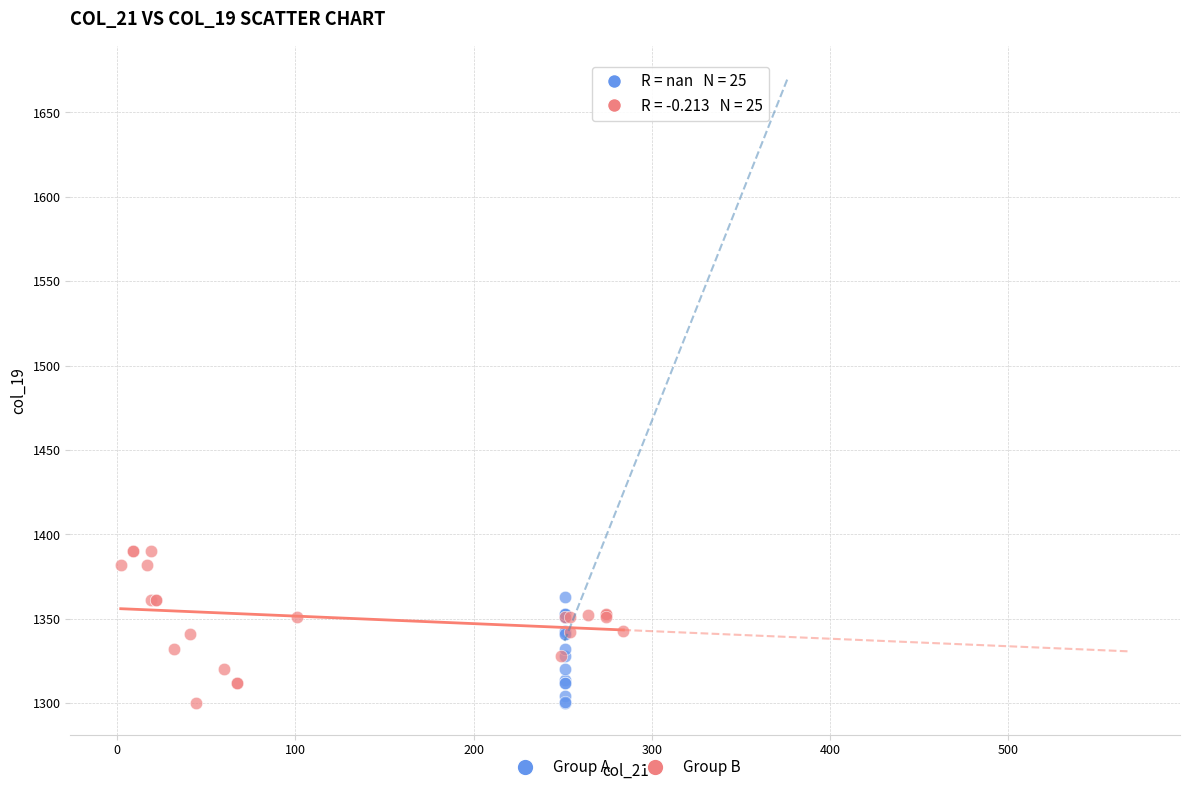

What are all the series names shown in the legend?

Group A, Group B